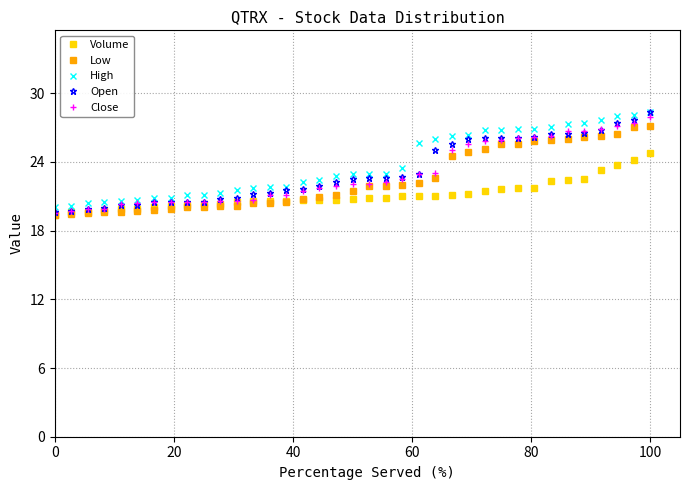

What is the highest value of the High series?

28.4